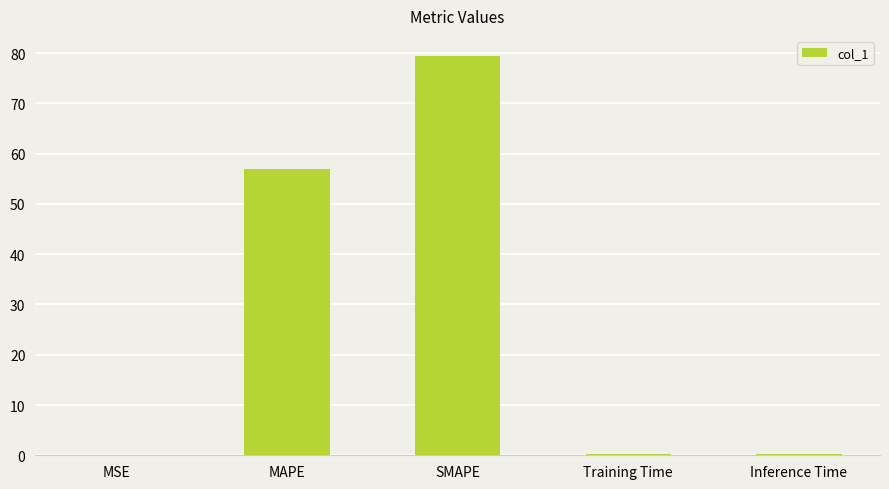

Does the chart contain stacked bars?

No